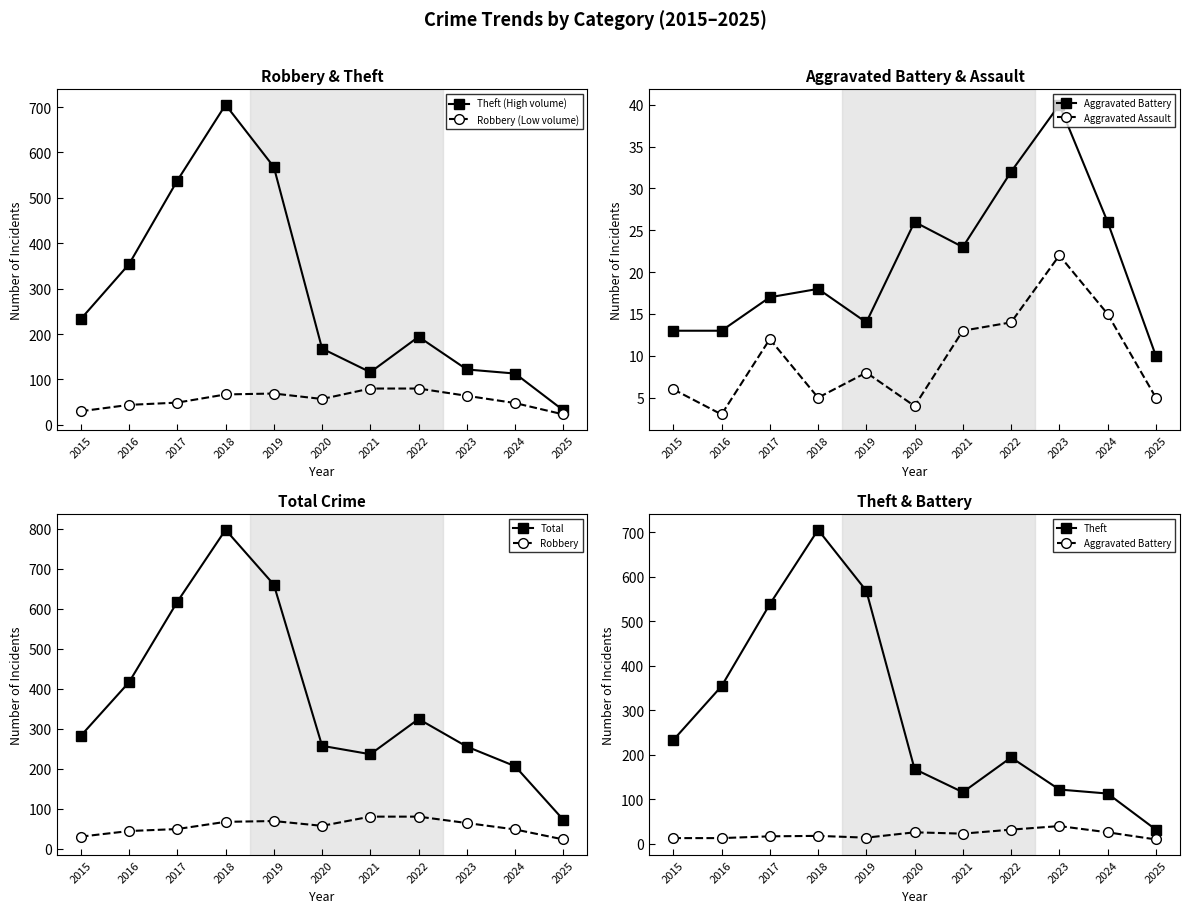

At 2021, list the series in order from smallest to largest.

Aggravated Assault, Aggravated Battery, Robbery, Theft, Total